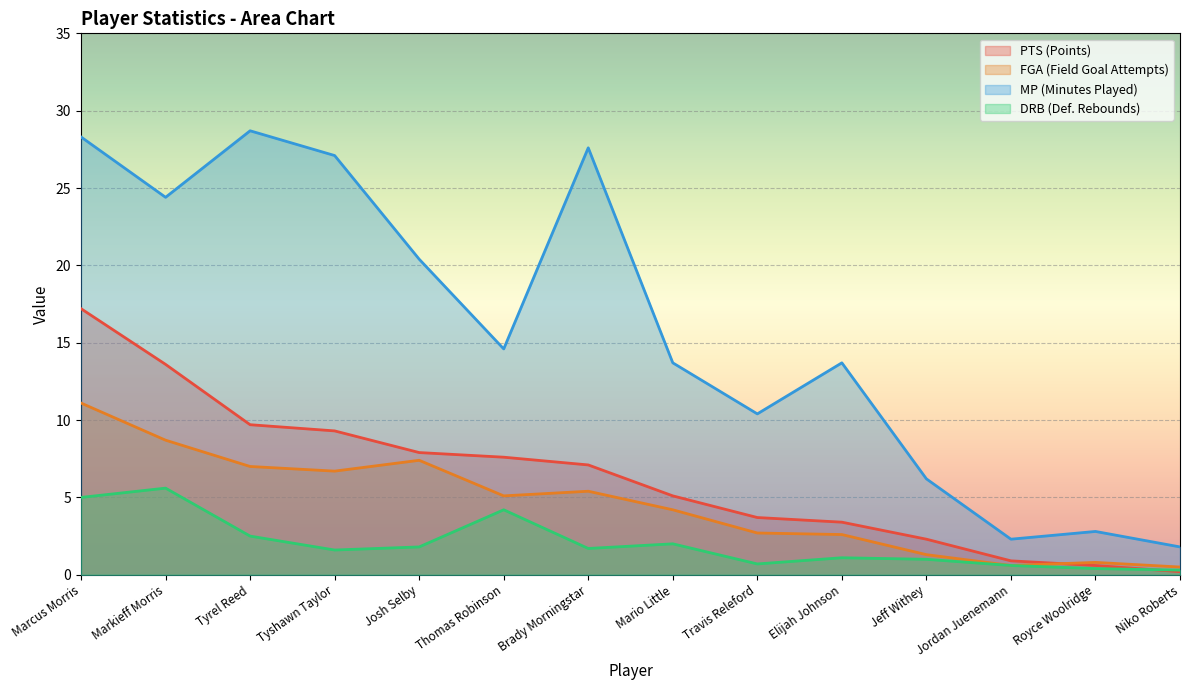

Reading left to right, transcribe all the data shown in this chart.

PTS: 17.2	13.6	9.7	9.3	7.9	7.6	7.1	5.1	3.7	3.4	2.3	0.9	0.6	0.2
FGA: 11.1	8.7	7.0	6.7	7.4	5.1	5.4	4.2	2.7	2.6	1.3	0.6	0.8	0.5
MP: 28.3	24.4	28.7	27.1	20.4	14.6	27.6	13.7	10.4	13.7	6.2	2.3	2.8	1.8
DRB: 5.0	5.6	2.5	1.6	1.8	4.2	1.7	2.0	0.7	1.1	1.0	0.6	0.4	0.3